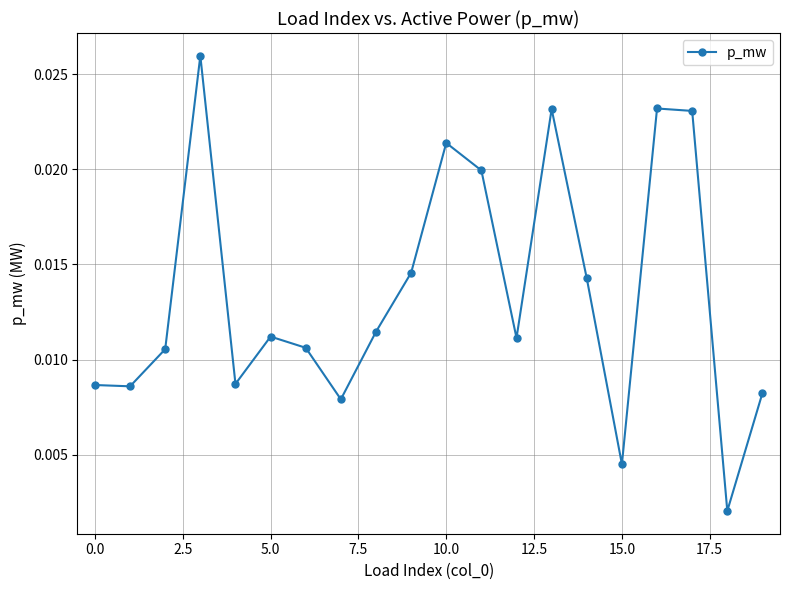

Is this an area chart (filled region under the line)?

No